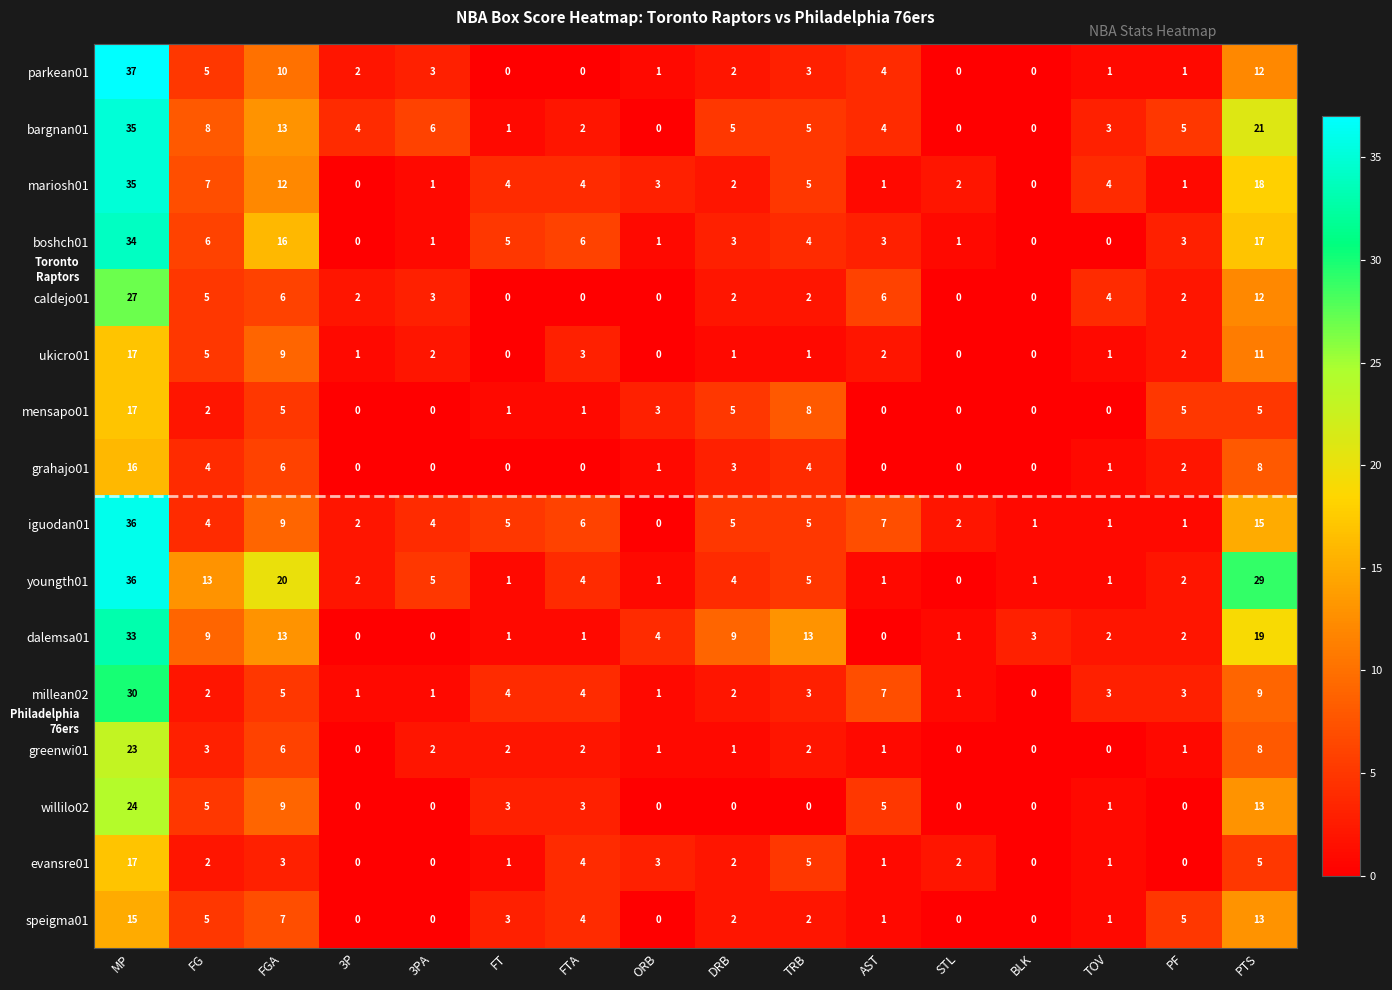

Which series has the largest total across all categories?

youngth01